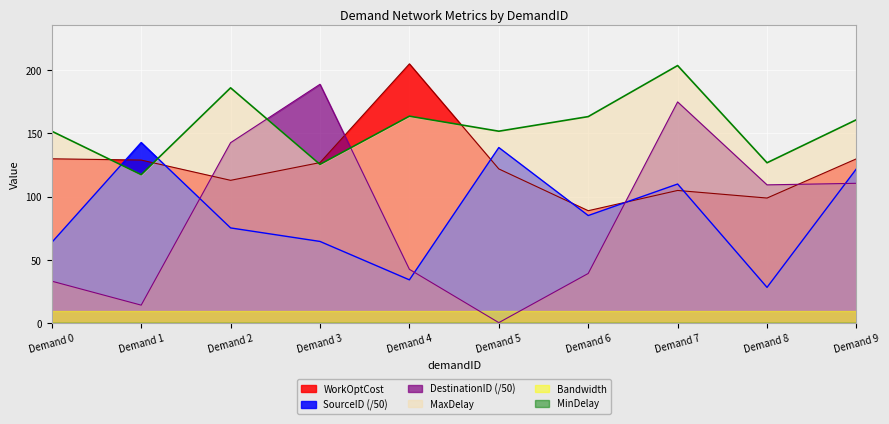

The value of Bandwidth at Demand 3 is 10.0. True or false?

True